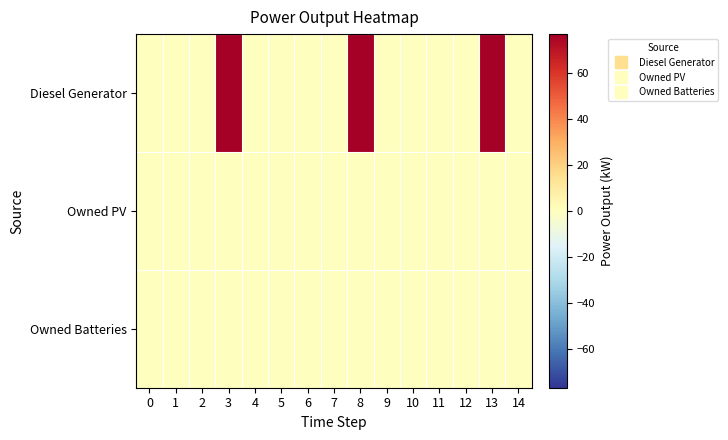

Which has a higher value, 7 or 0?

7